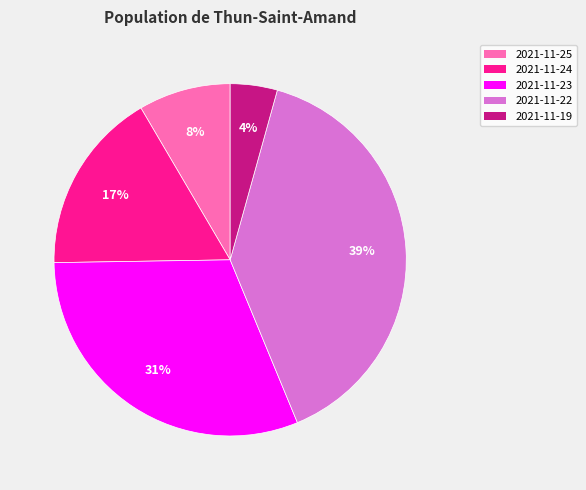

To the nearest percent, what percentage of the pie is 2021-11-25?

8%